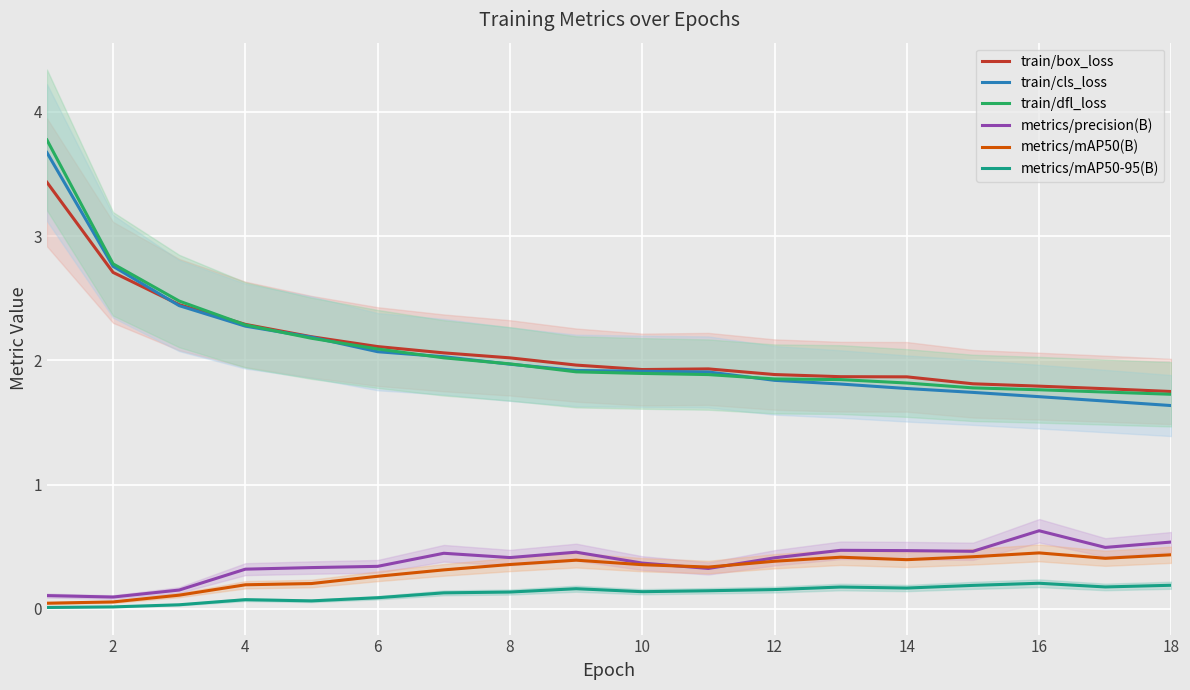

True or false: metrics/precision(B) and train/dfl_loss intersect in this chart.

False